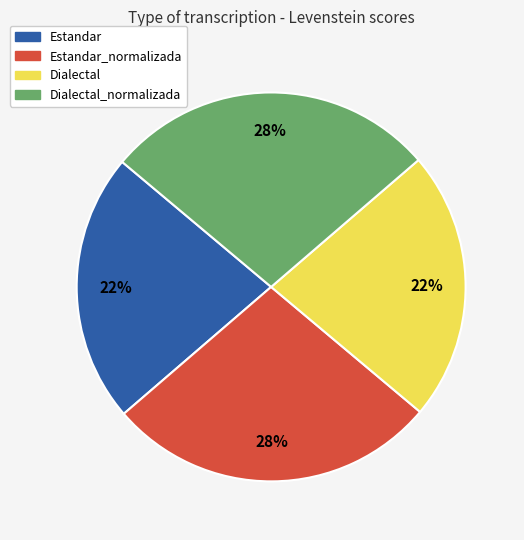

Which has a higher value, Dialectal_normalizada or Estandar?

Dialectal_normalizada